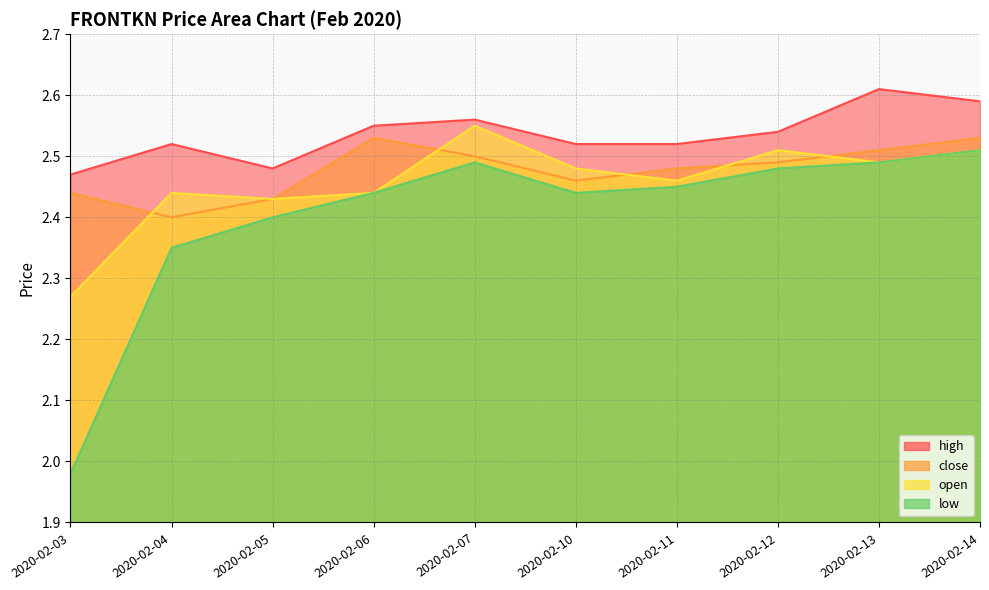

Which category has the highest value in the high series?

2020-02-13